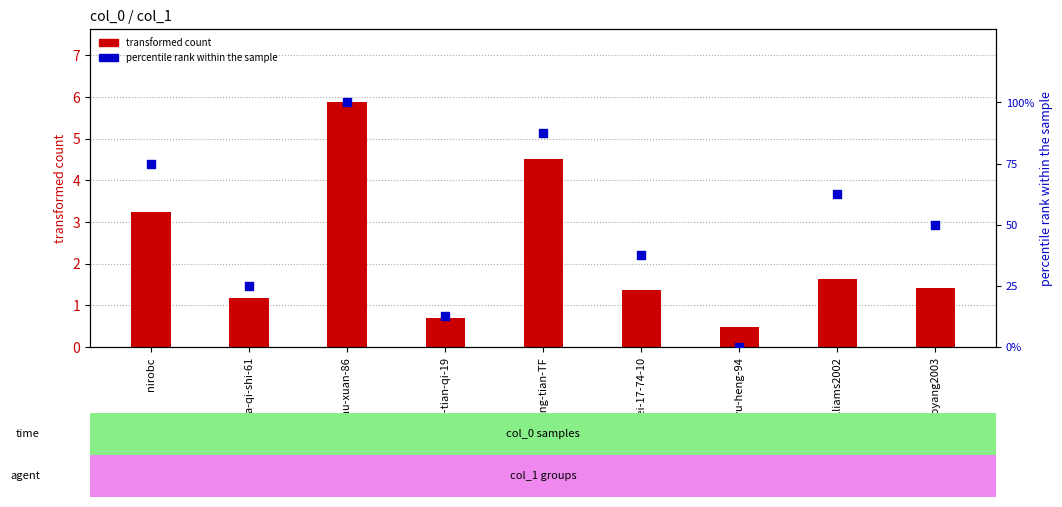

What is the total value across all series at chen-wei-17-74-10?

38.9